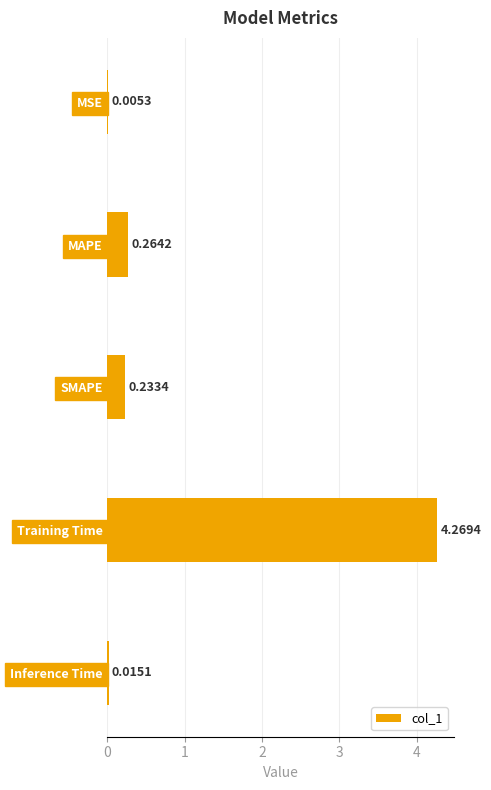

Which label corresponds to the largest value in the chart?

Training Time